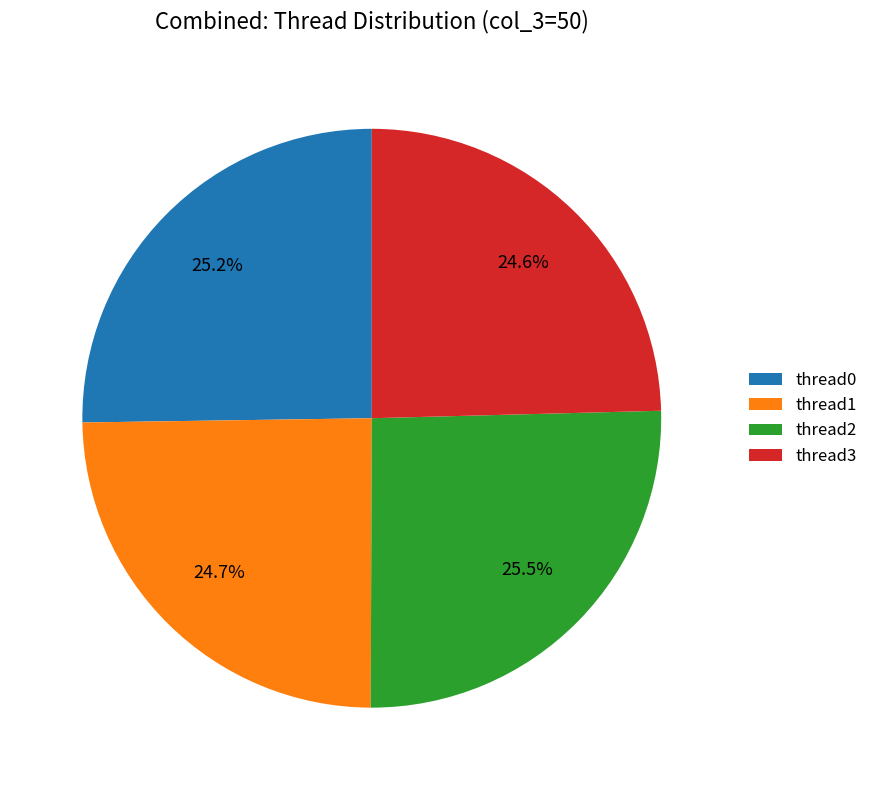

How many segments does this pie chart have?

4